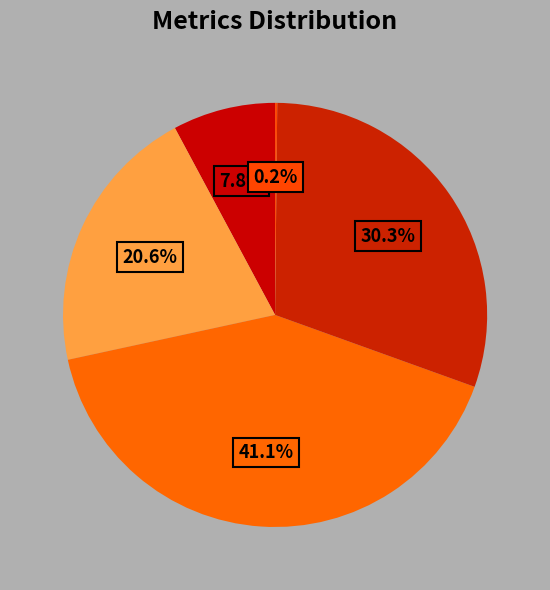

Is there any slice that represents more than half of the pie?

No